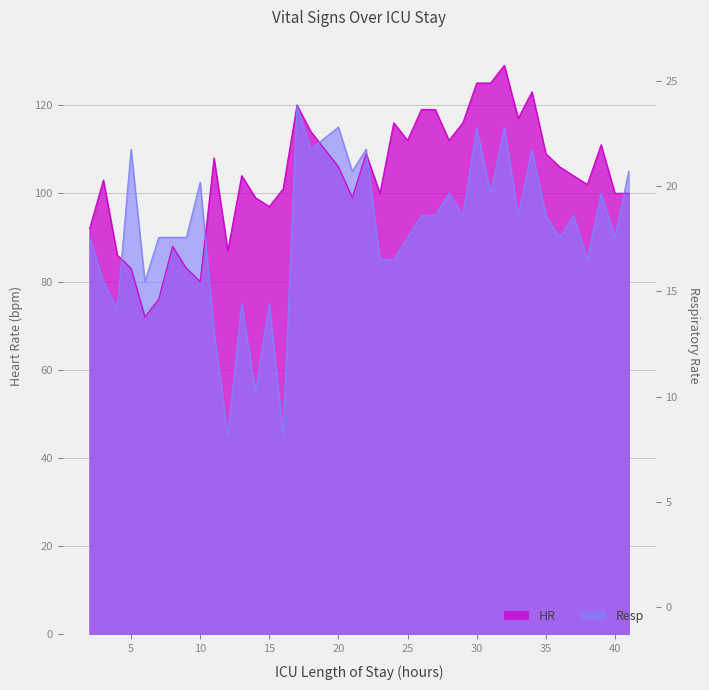

Rank the series at 12 from highest to lowest value.

HR, Resp